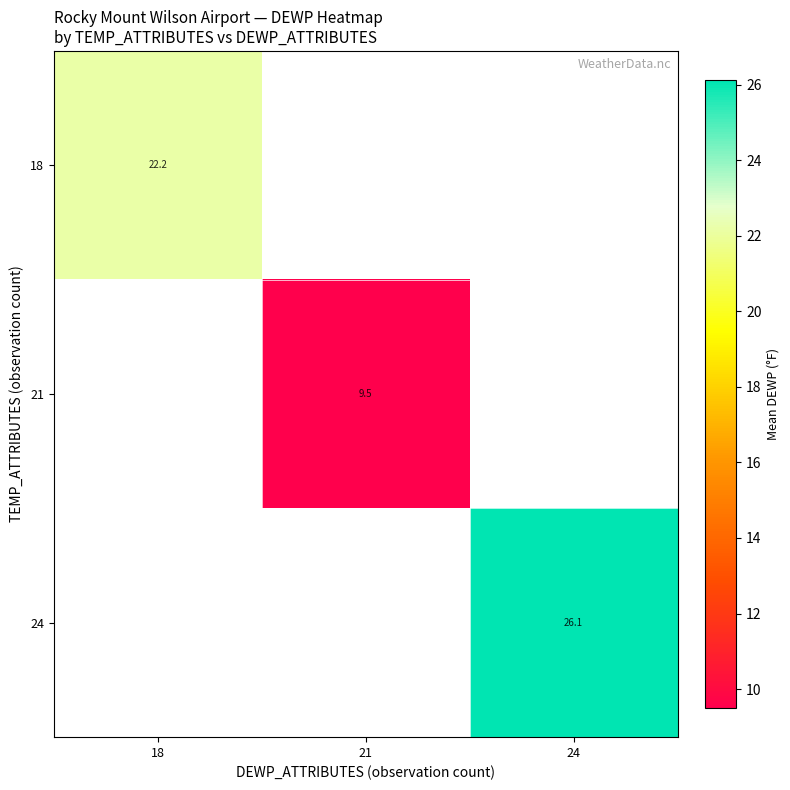

The value of 18 at 18 is 15.0. True or false?

False